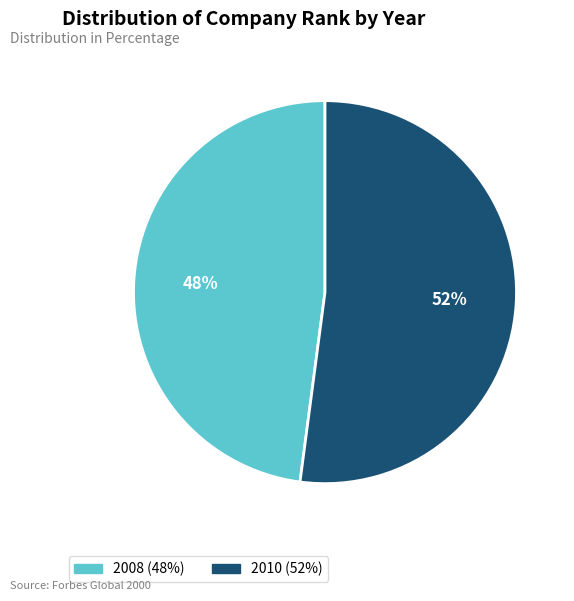

Do 2008 (48%) and 2010 (52%) together represent more than half of the pie?

Yes